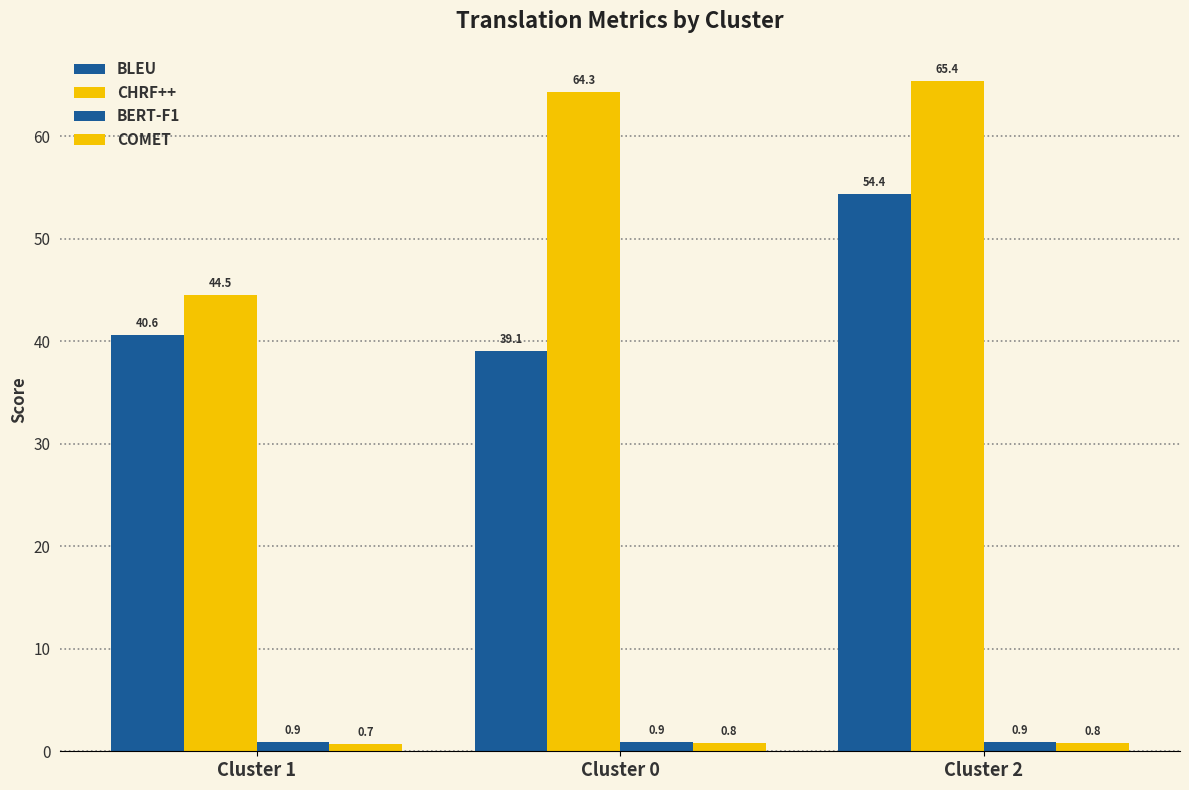

Reading right to left, extract all data points from this chart.

BLEU: 54.4	39.1	40.6
CHRF++: 65.4	64.3	44.5
BERT-F1: 0.9	0.9	0.9
COMET: 0.8	0.8	0.7